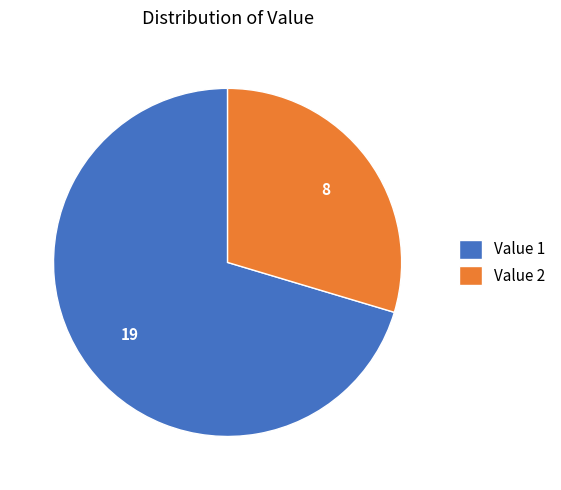

Rank the categories by value from lowest to highest.

Value 2, Value 1